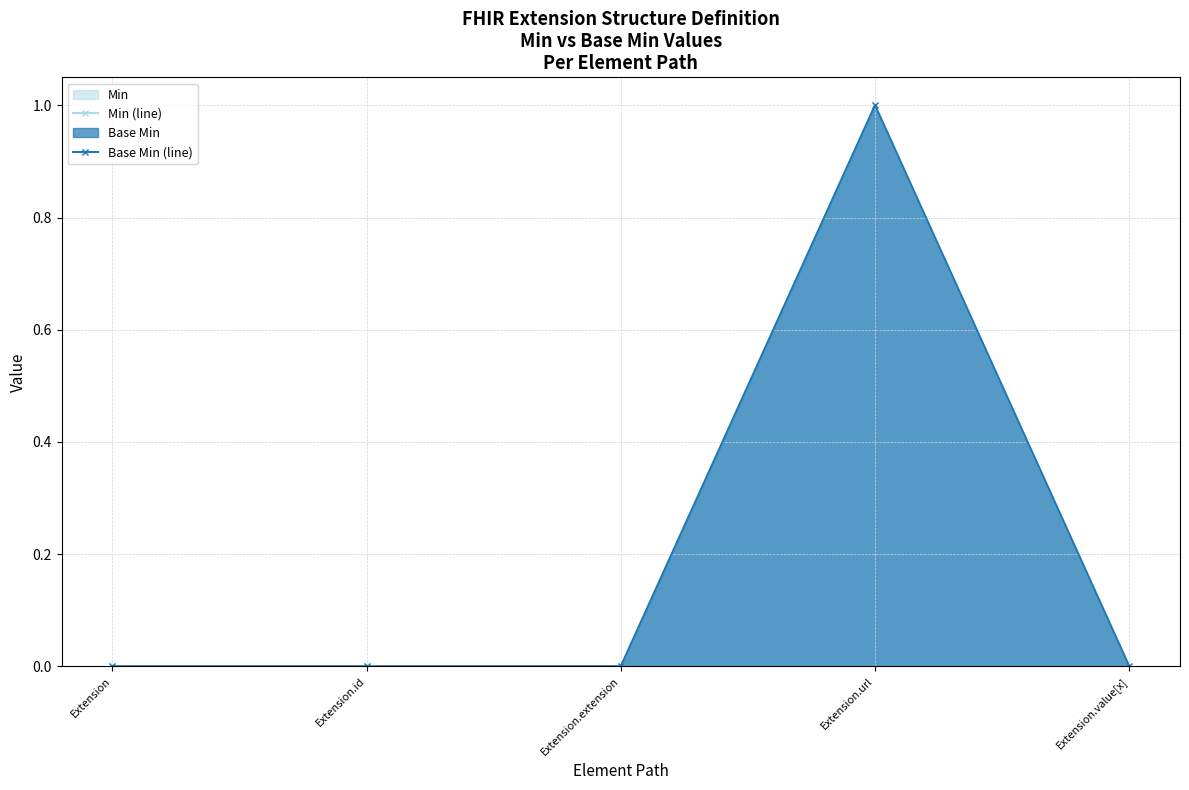

The Base Min (line) series shows 0 at Extension.value[x]. True or false?

True